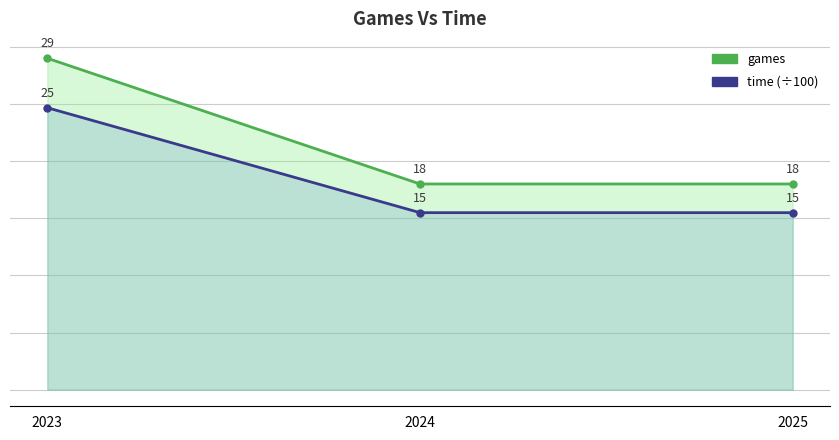

At which label does time (÷100) reach its minimum?

2024